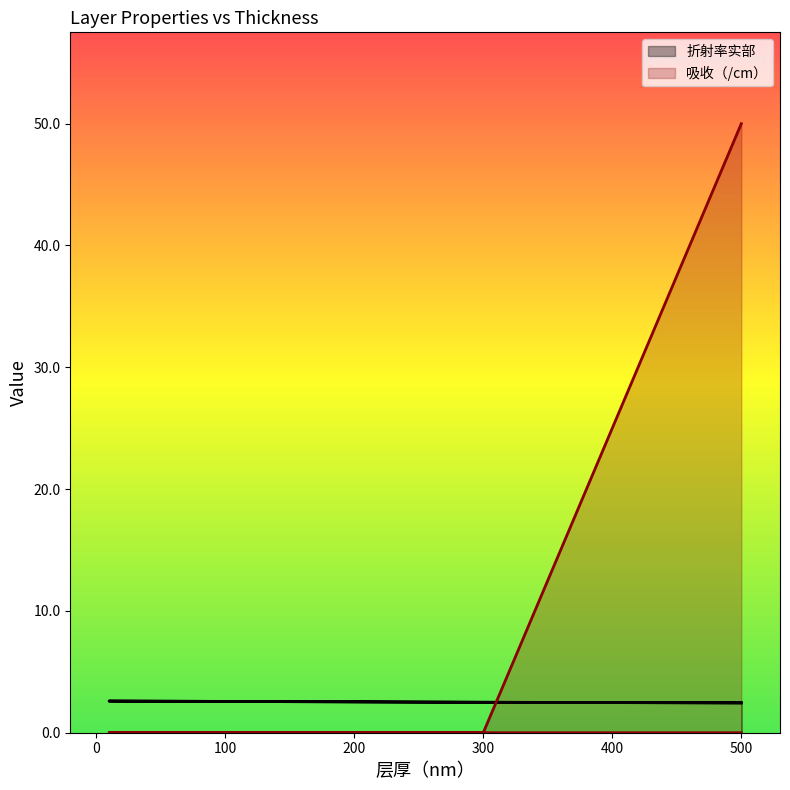

Between 100 and 0, which is larger?

100